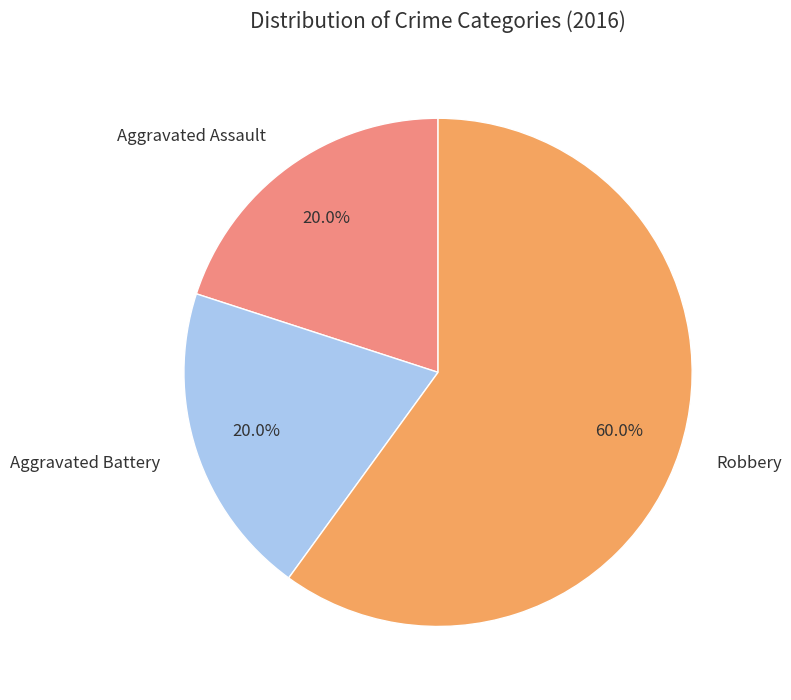

Which slice is the largest?

Robbery